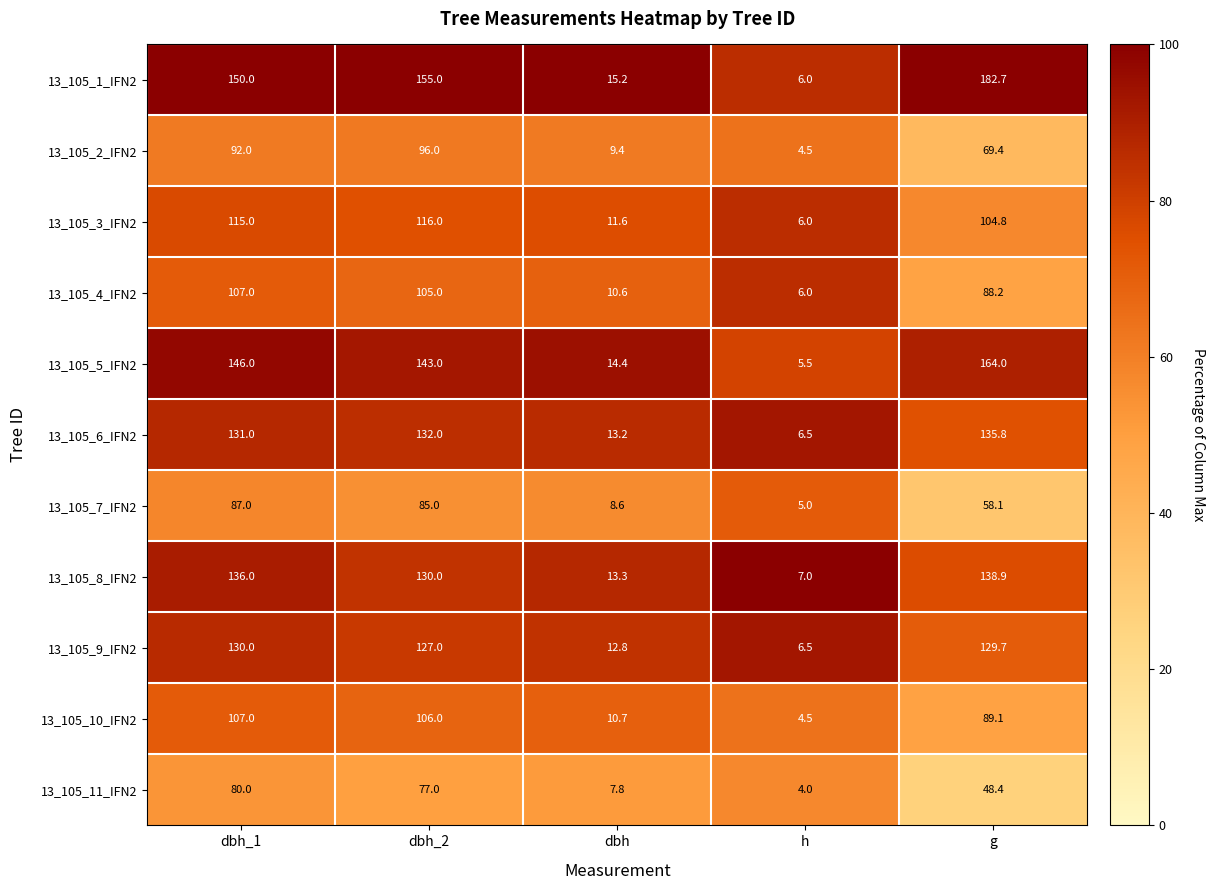

What is the smallest value displayed?

4.0